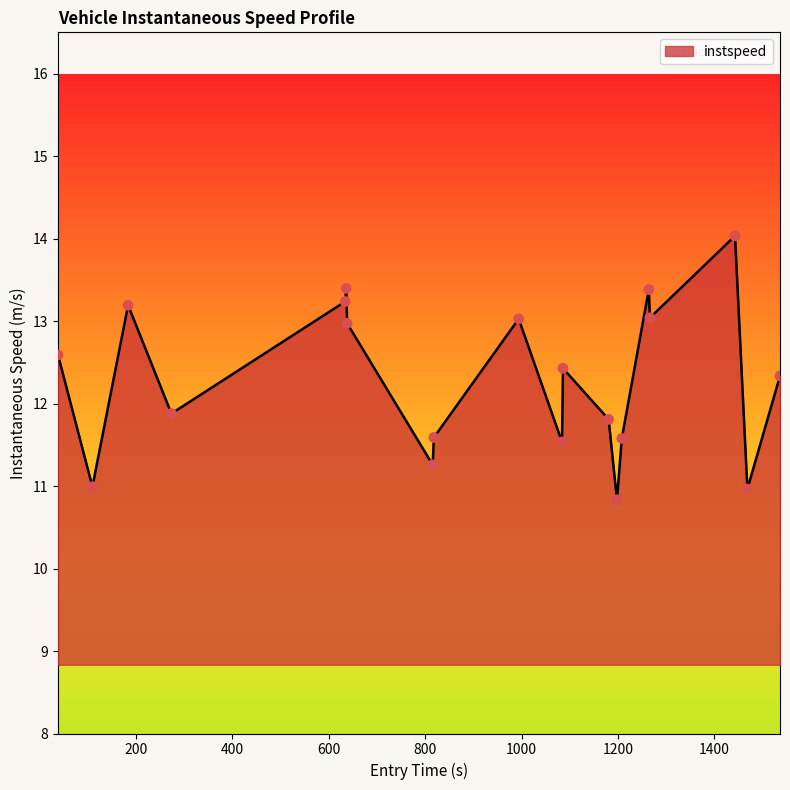

What is the maximum value shown in the chart?

14.0